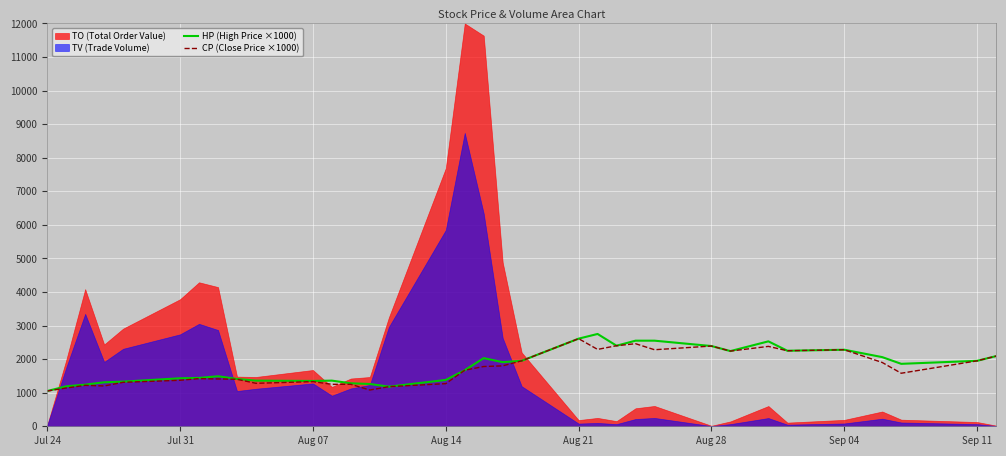

What is the difference between the maximum and second lowest values in the CP (Close Price ×1000) series?

1530.0